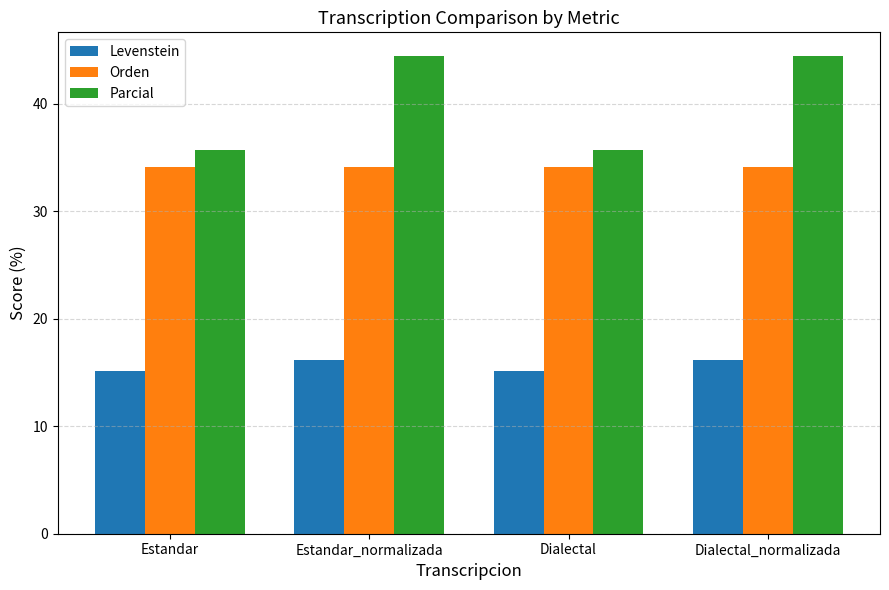

What is the label of the 3rd bar from the left?

Dialectal